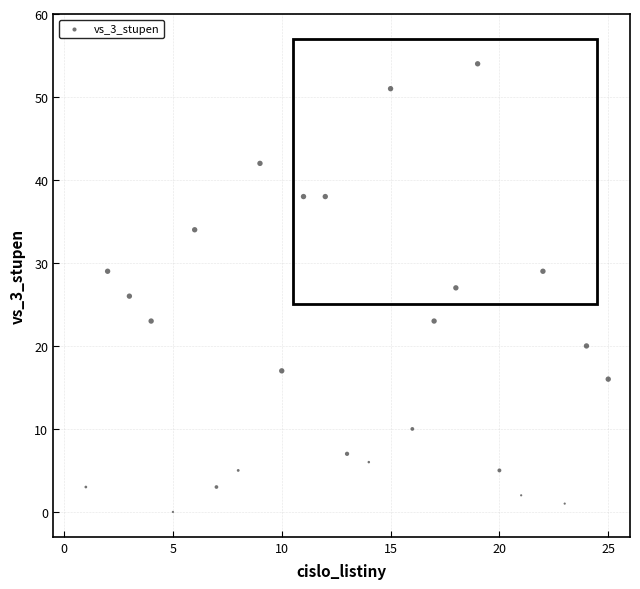

What is the range of X values (max minus min)?

24